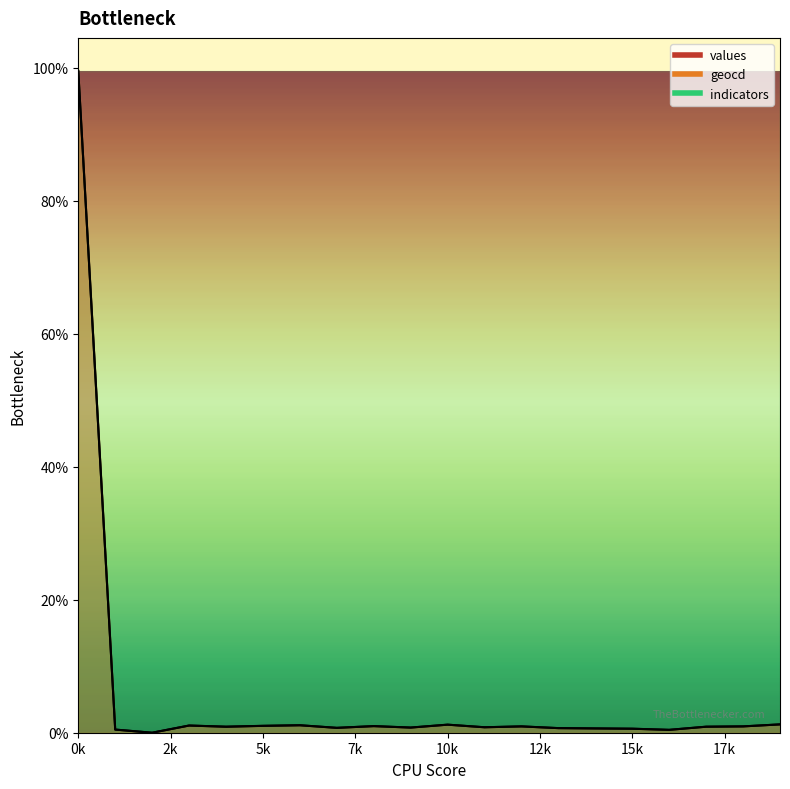

How many values in values are above zero?

19